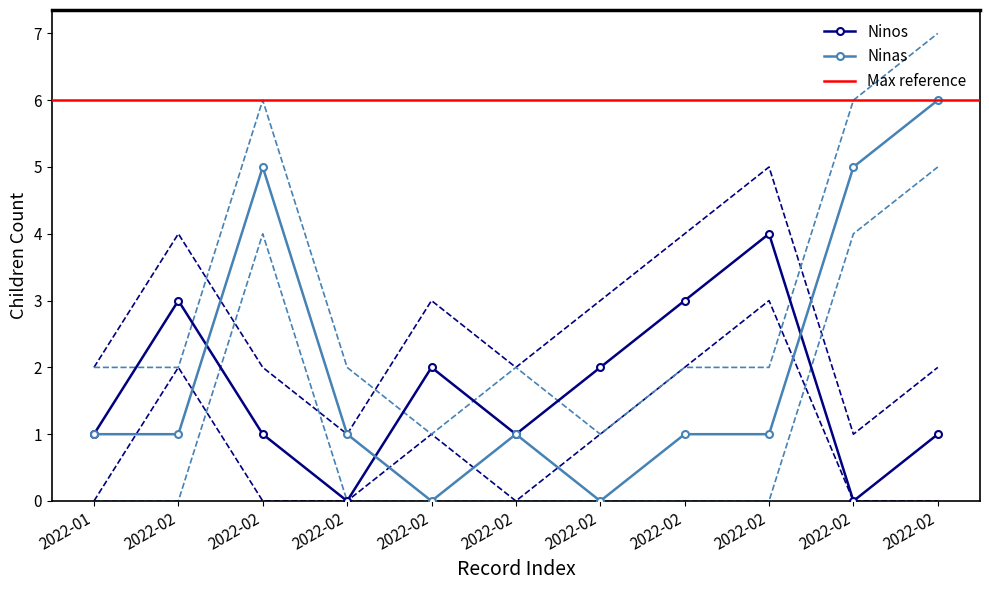

Where is Ninos nearest to the value 2?

2022-02